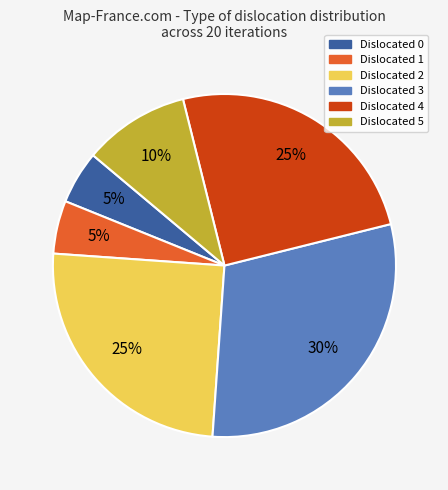

Between Dislocated 4 and Dislocated 0, which is larger?

Dislocated 4